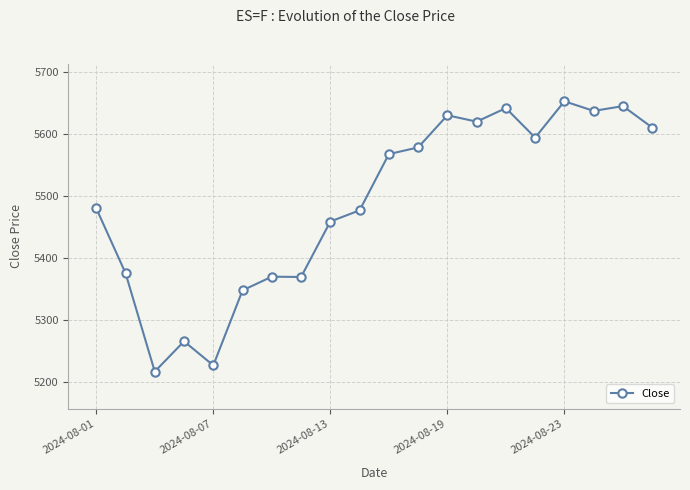

What is the average value?

5488.4